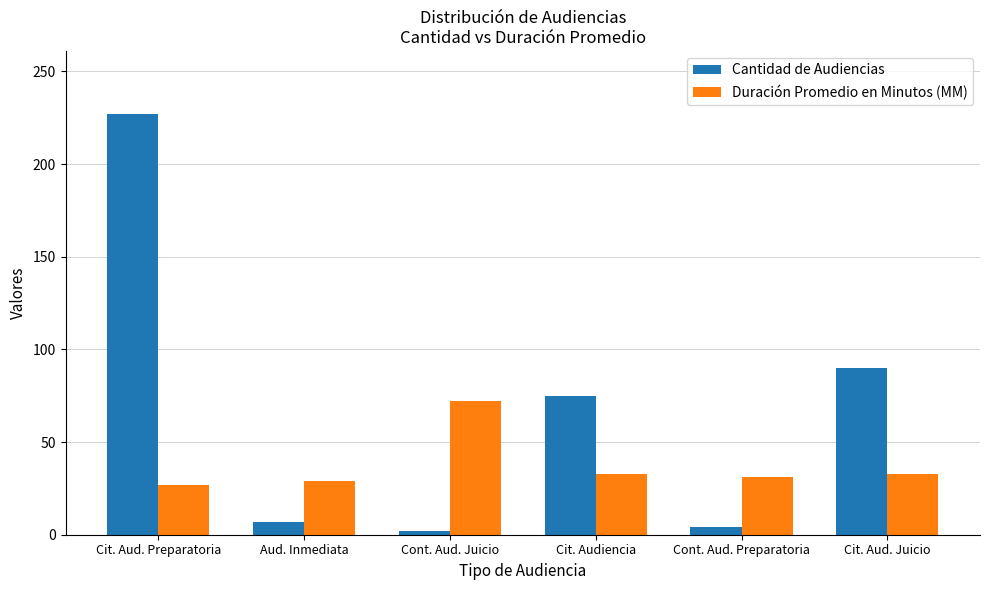

The value of Duración Promedio en Minutos (MM) at Aud. Inmediata is 29. True or false?

True